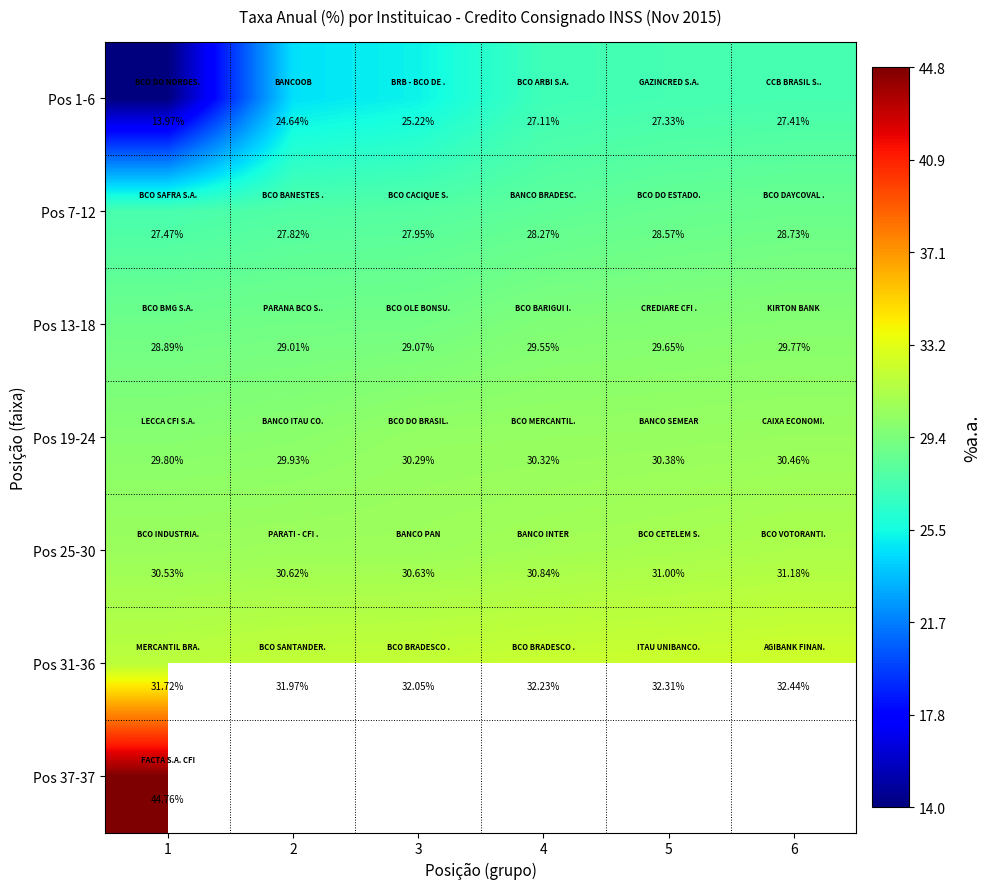

What is the sum of the Pos 25-30 values at 5 and 2?

61.6